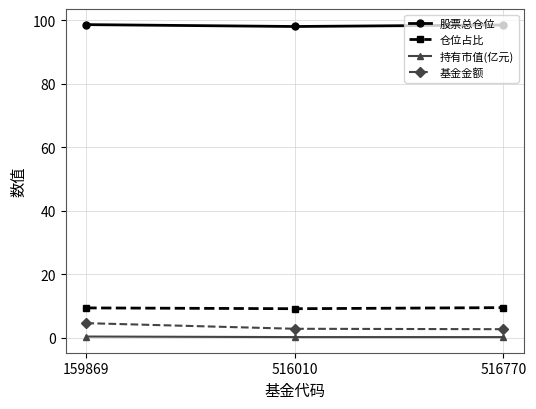

What is the average value of the 持有市值(亿元) series?

0.3